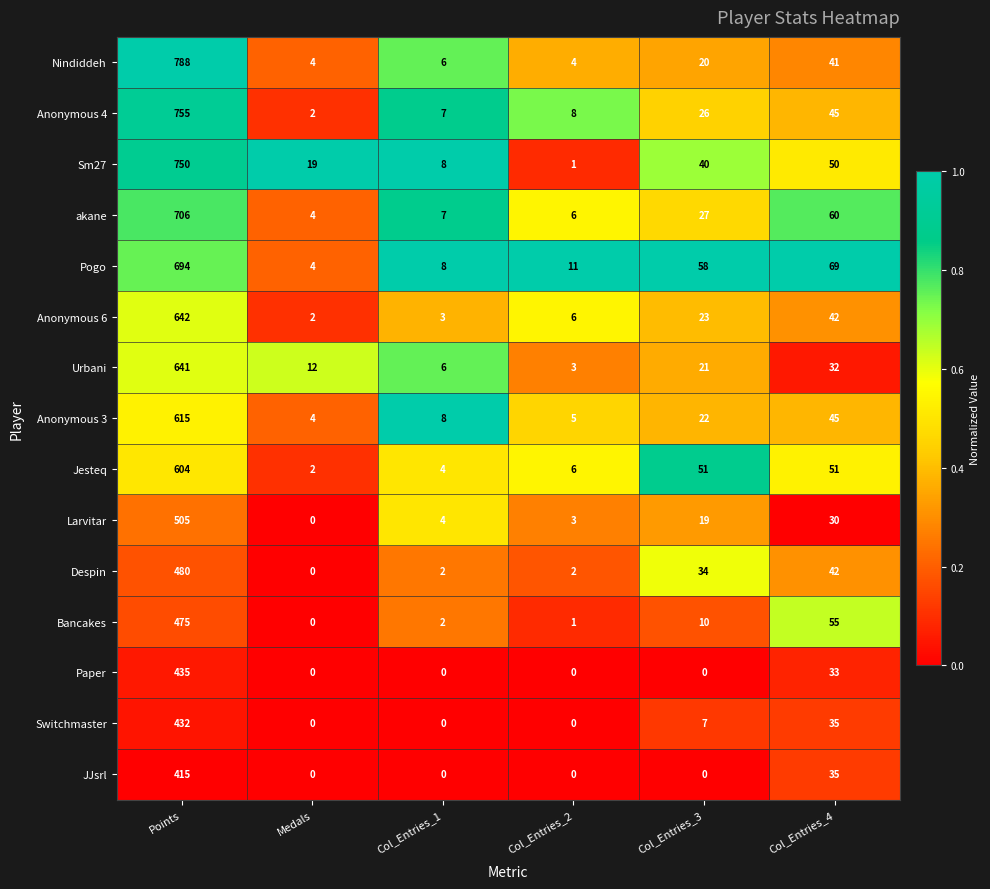

What is the lowest value of the Anonymous 3 series?

4